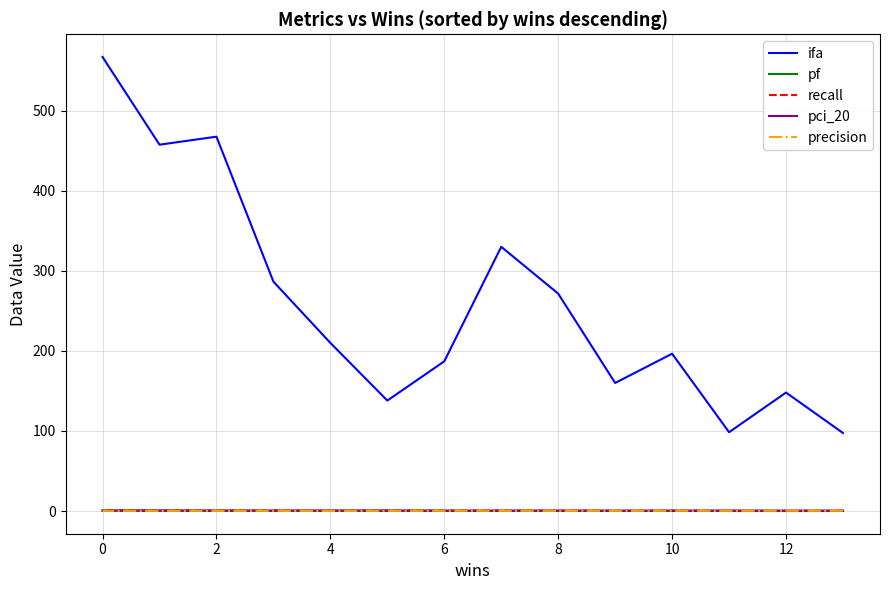

What are all the series names shown in the legend?

ifa, pf, recall, pci_20, precision